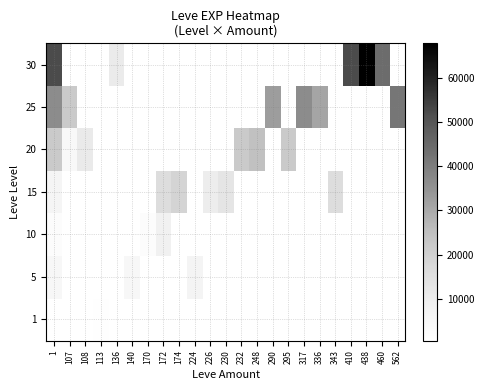

How many distinct data groups are displayed?

7